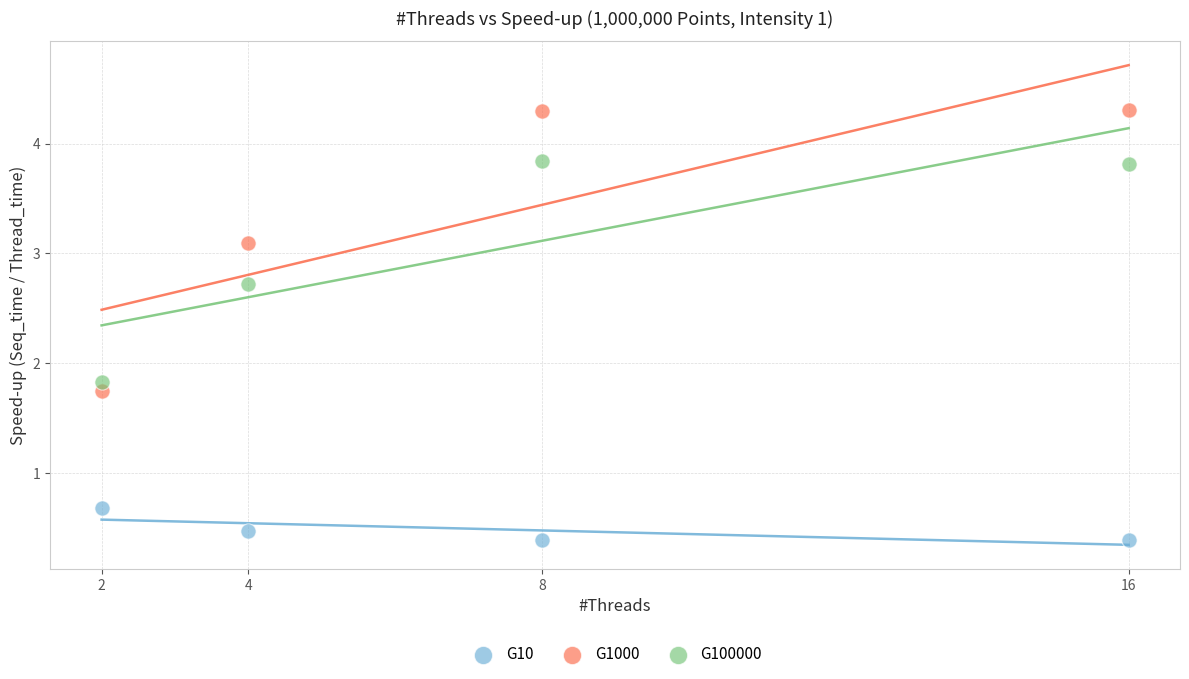

Across all data points, what is the average Y value?

2.3